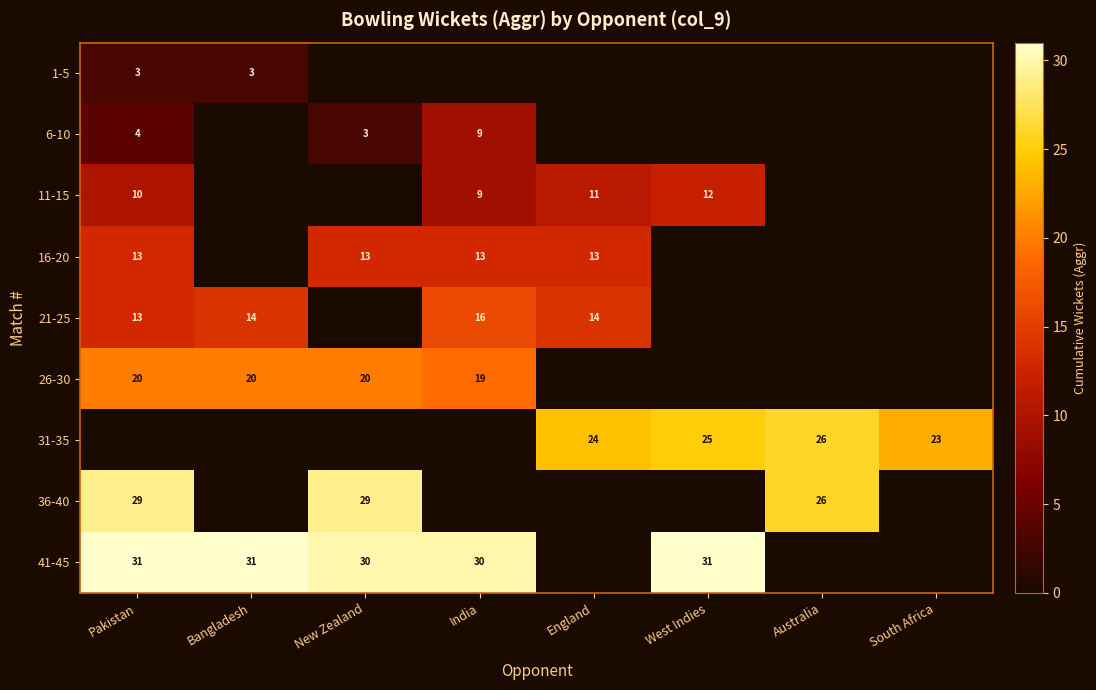

True or false: 21-25 has a value of 10 at Bangladesh.

False